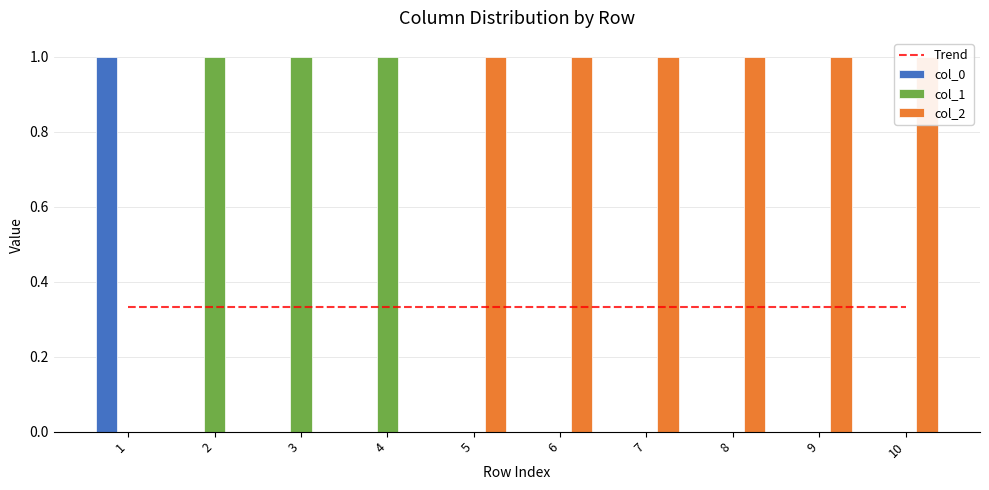

Which series has the largest total across all categories?

col_2